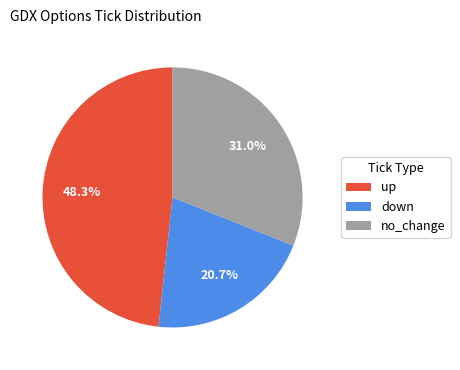

How many segments does this pie chart have?

3